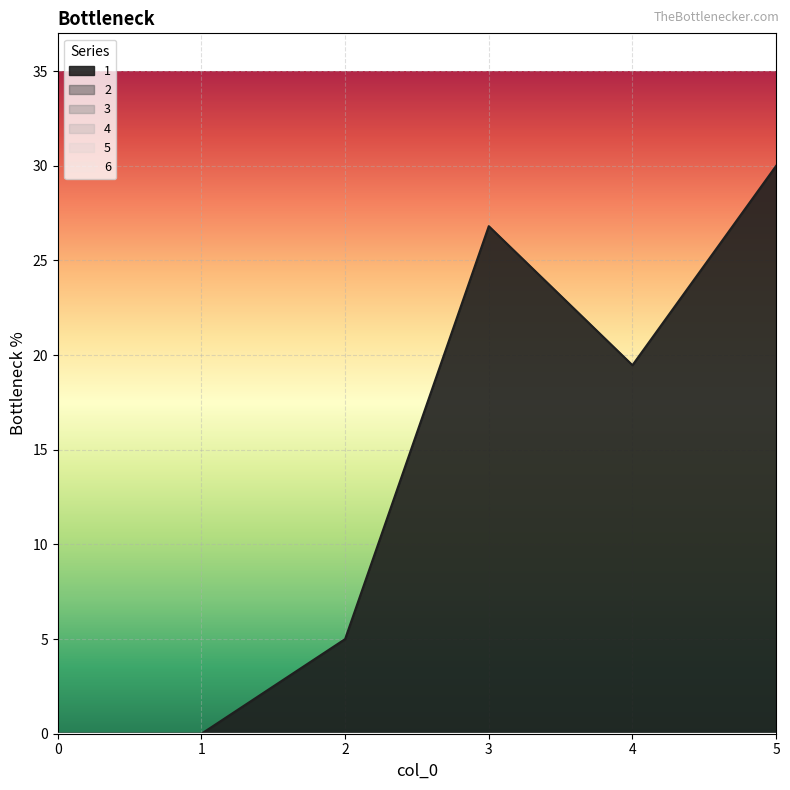

How many lines are shown in the chart?

6